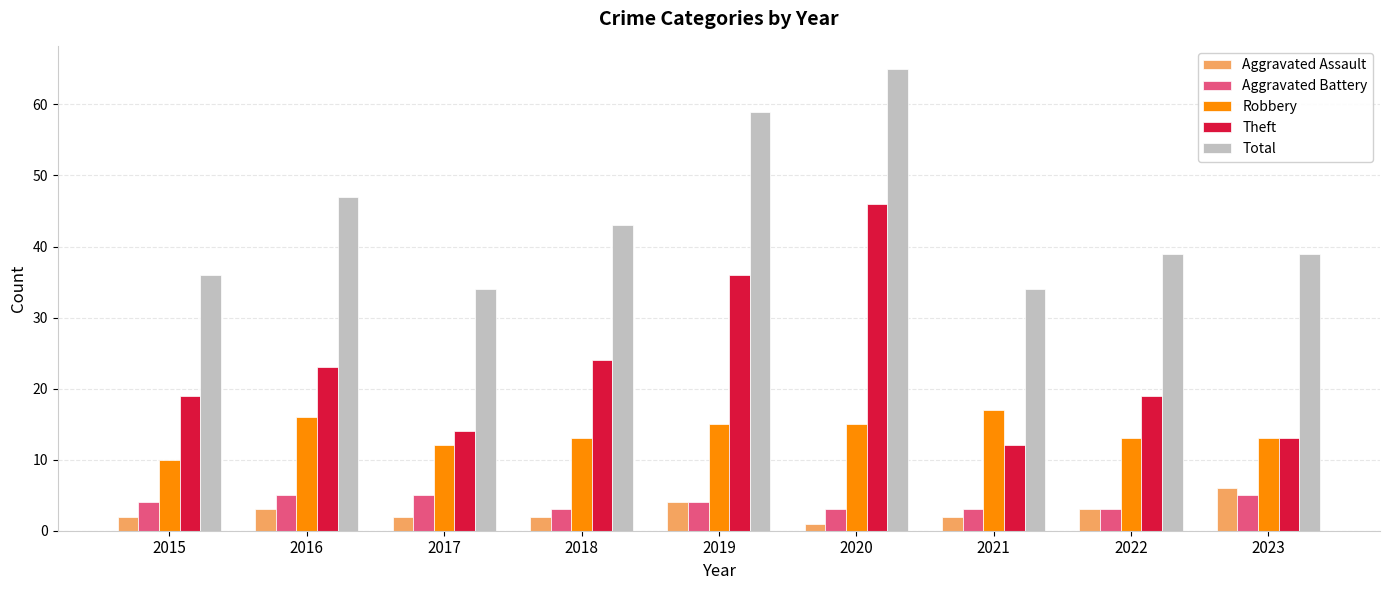

What are all the series names shown in the legend?

Aggravated Assault, Aggravated Battery, Robbery, Theft, Total